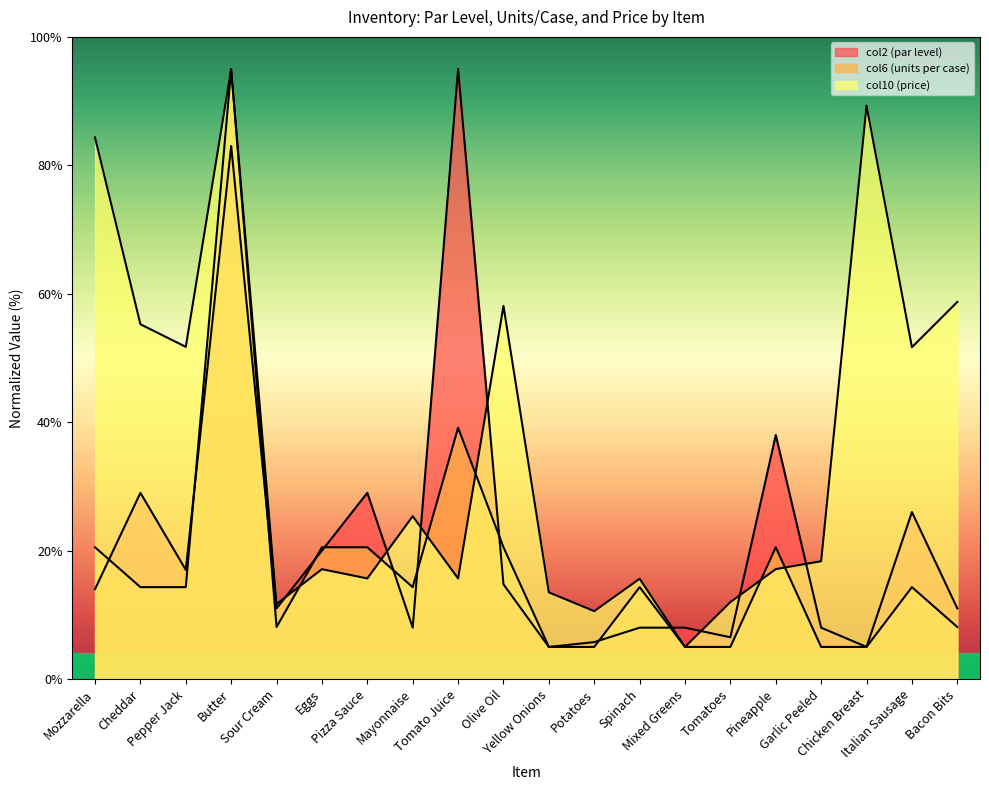

List the series in order of their overall mean, highest first.

col10 (price), col2 (par level), col6 (units per case)